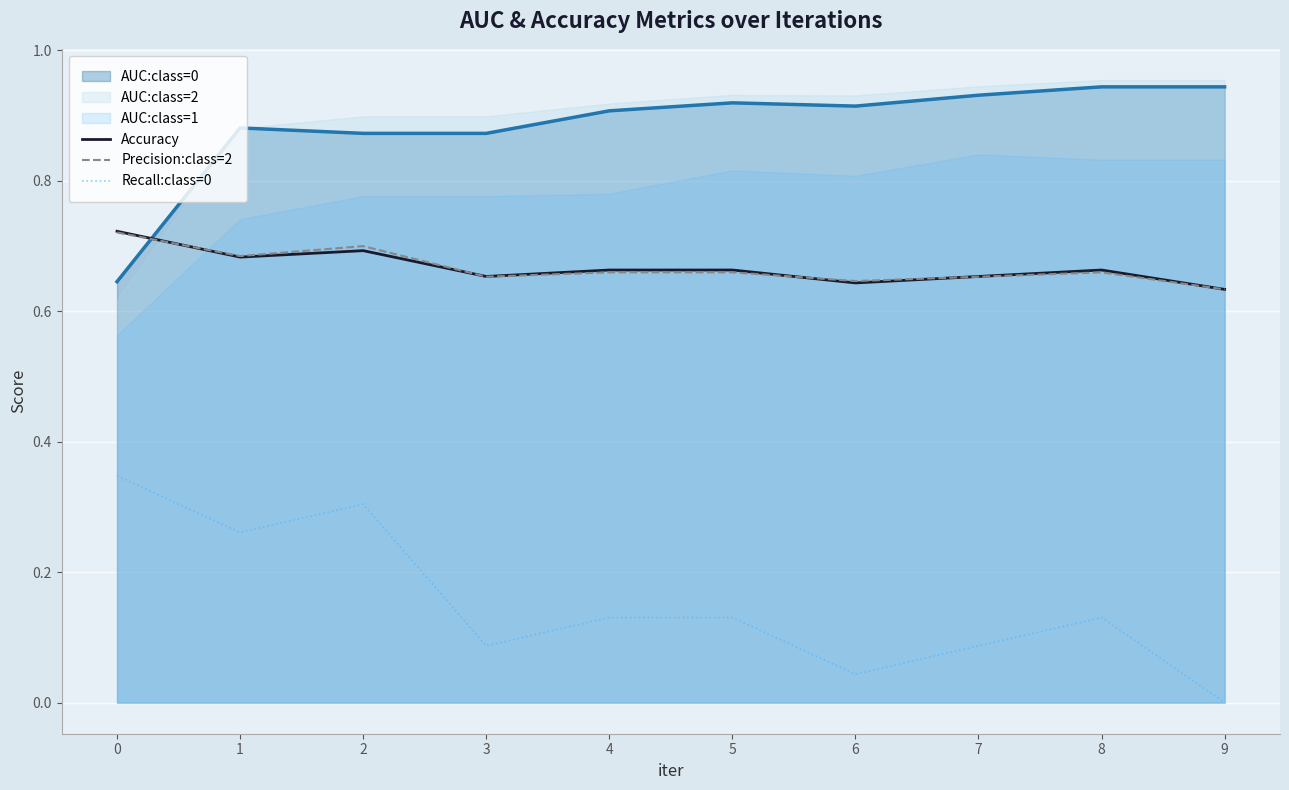

True or false: Recall:class=0 and Accuracy intersect in this chart.

False